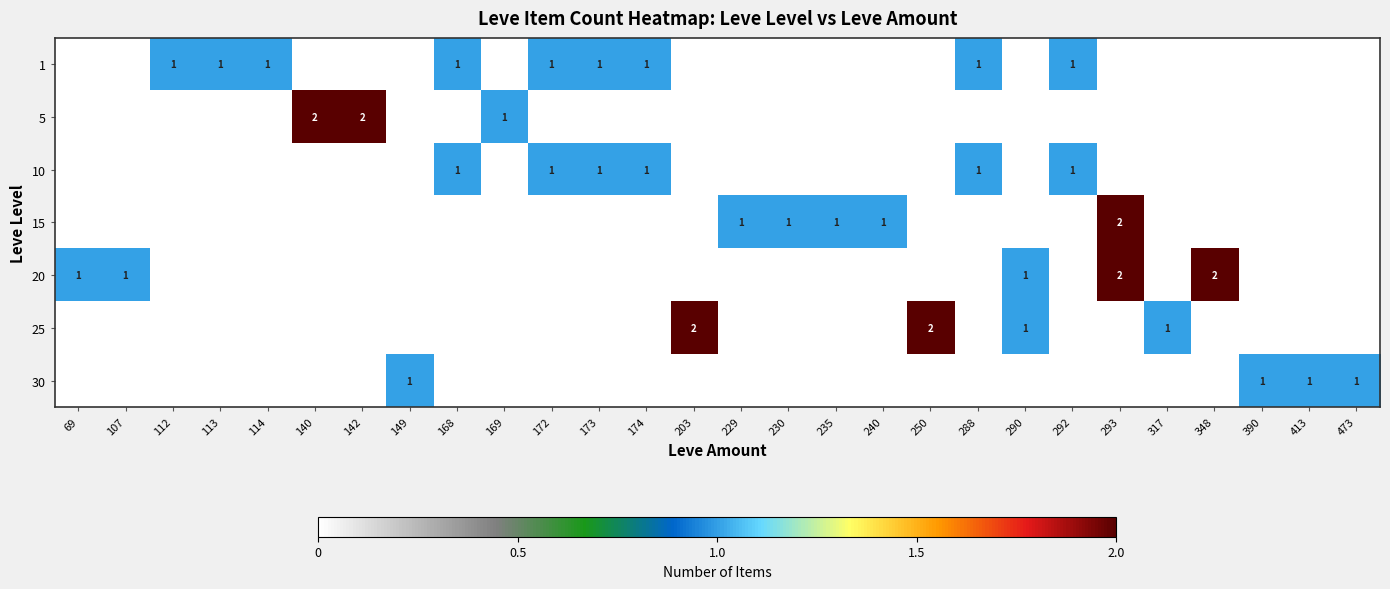

The 20 series shows 1 at 290. True or false?

True